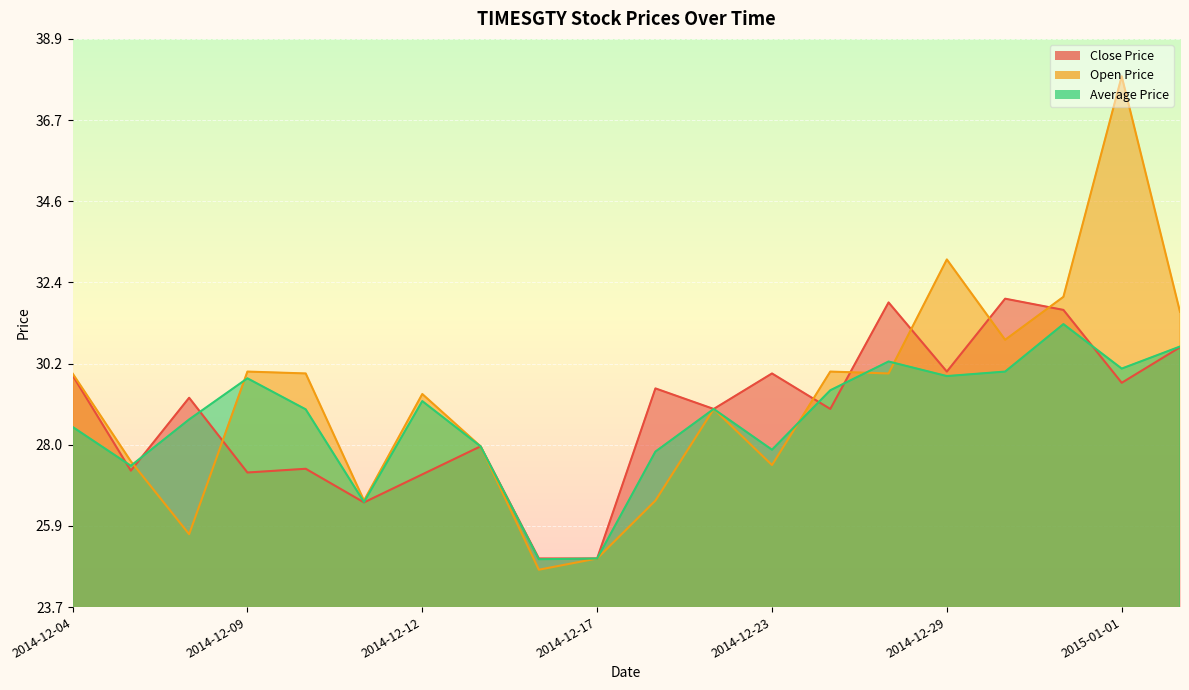

Which series has the largest range (max minus min)?

Open Price